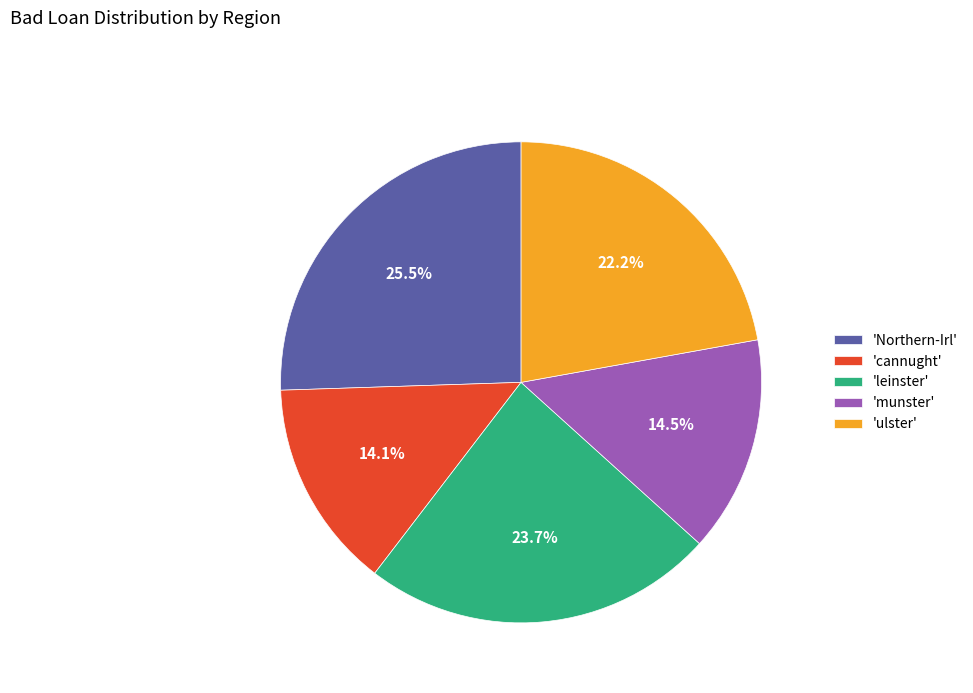

What is the largest slice in the pie chart?

'Northern-Irl'